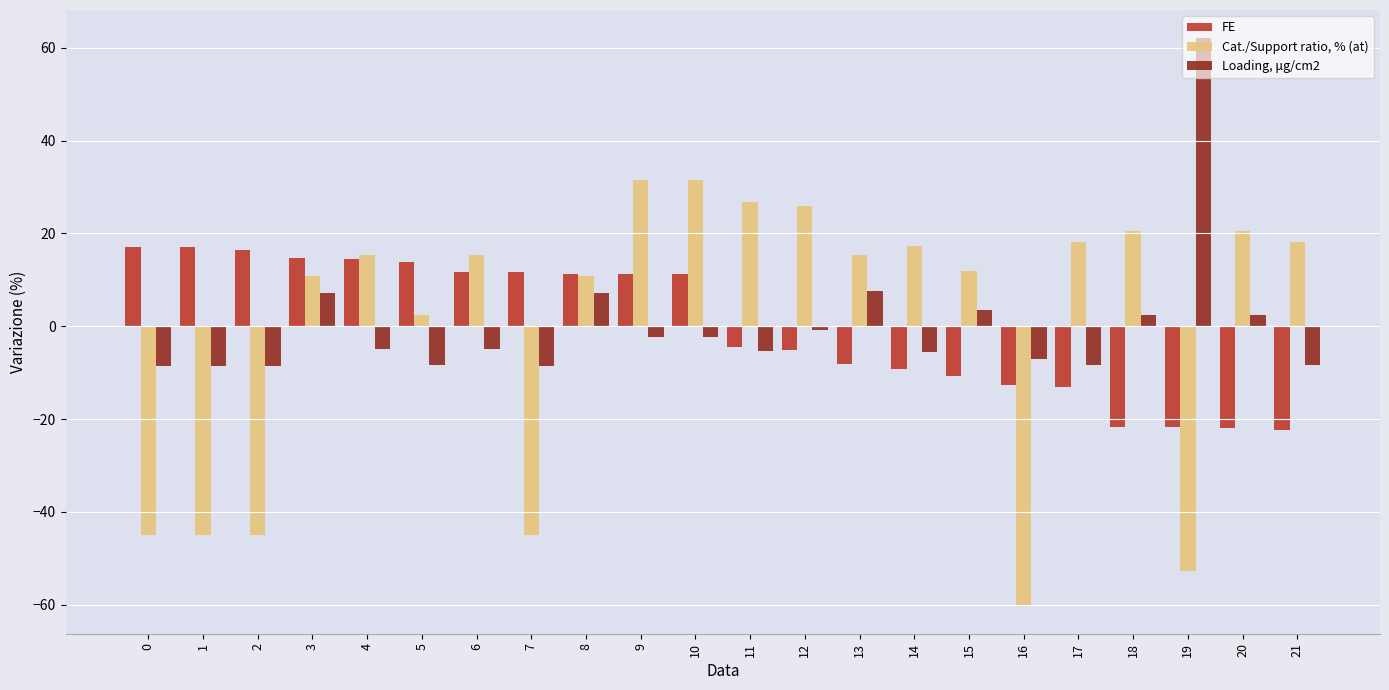

What is the value of the FE bar at the 15th from the left?

-9.3